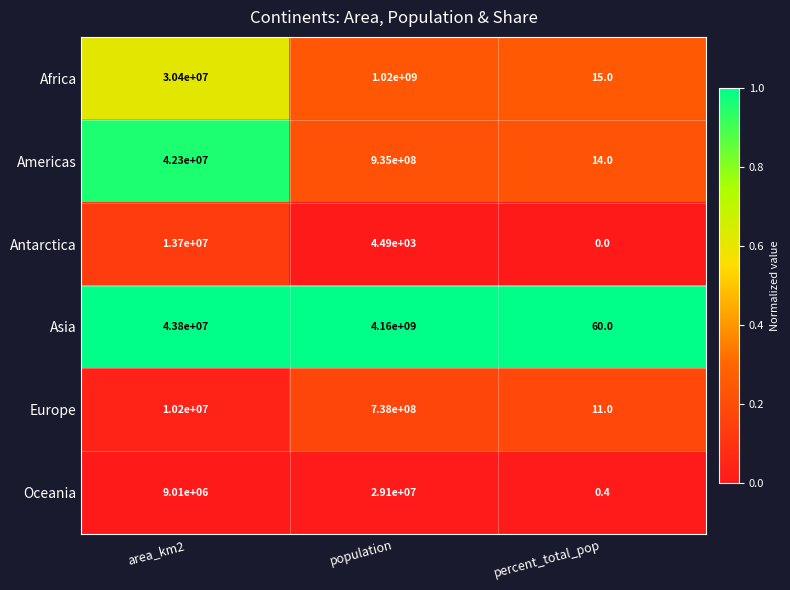

Which series has the largest range (max minus min)?

Asia